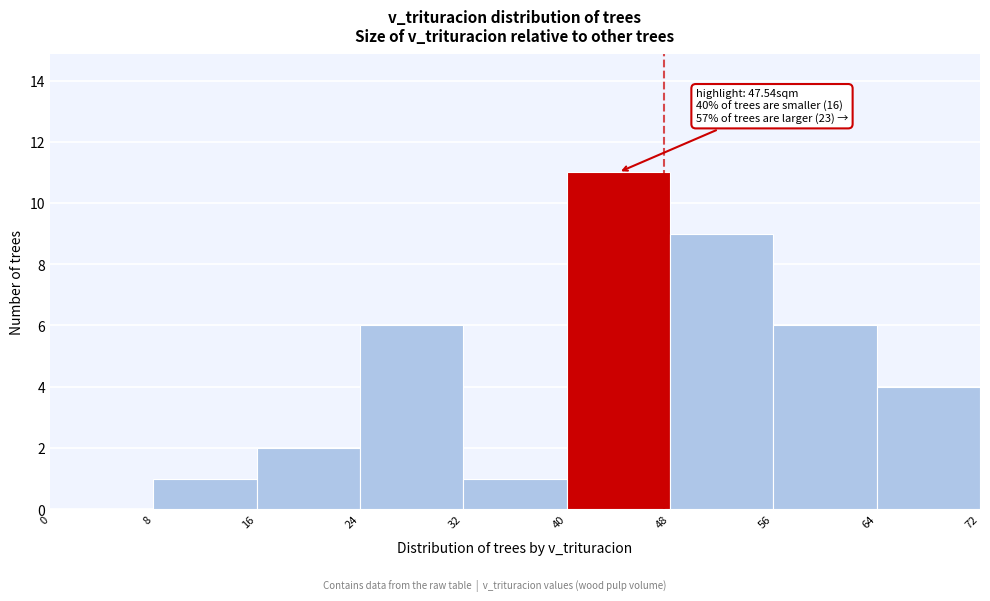

Which range on the x-axis has the tallest bar?

40 to 48